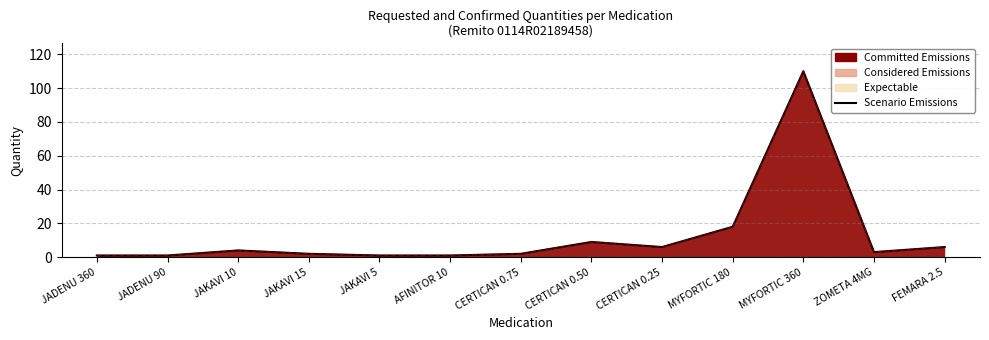

List the labels in order of value, smallest first.

JADENU 360, JADENU 90, JAKAVI 5, AFINITOR 10, JAKAVI 15, CERTICAN 0.75, ZOMETA 4MG, JAKAVI 10, CERTICAN 0.25, FEMARA 2.5, CERTICAN 0.50, MYFORTIC 180, MYFORTIC 360